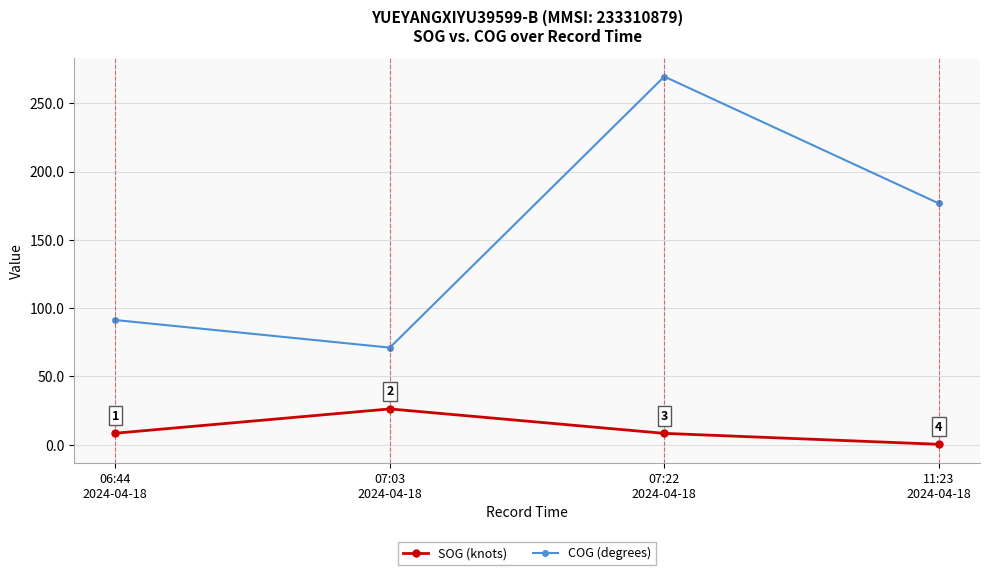

What is the sum of all SOG (knots) values?

43.2